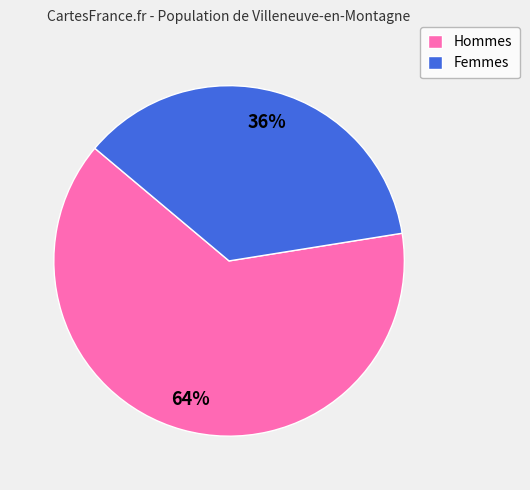

How many slices are in this pie chart?

2